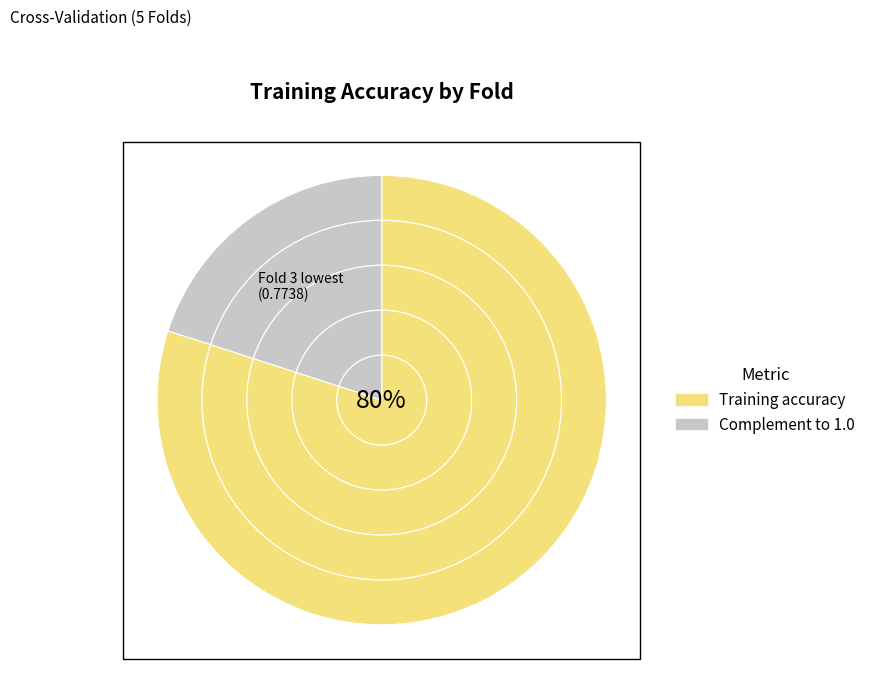

Is 0 the majority of the pie?

No